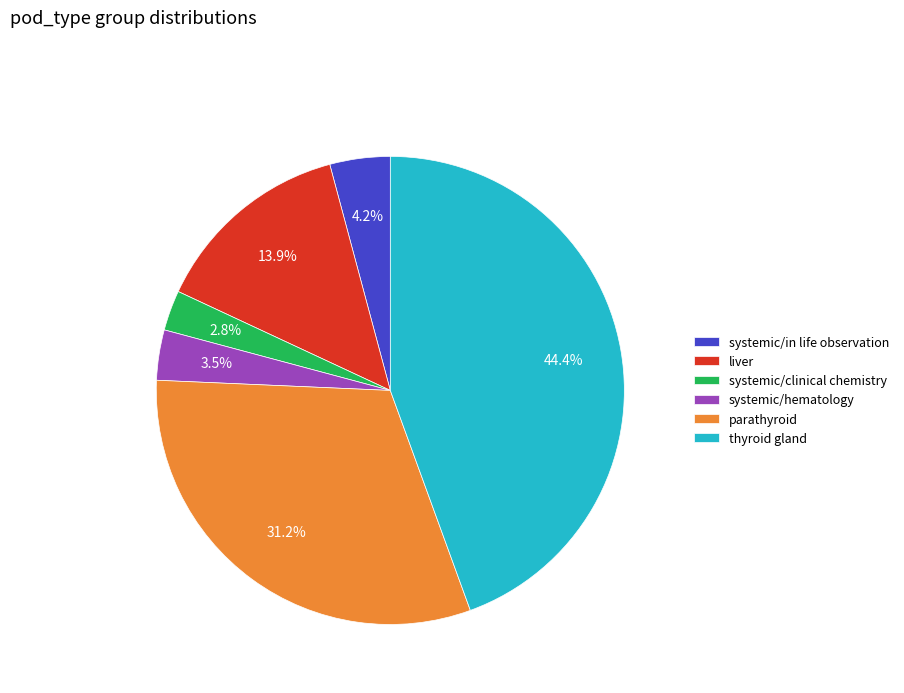

To the nearest percent, what portion does parathyroid represent?

31%